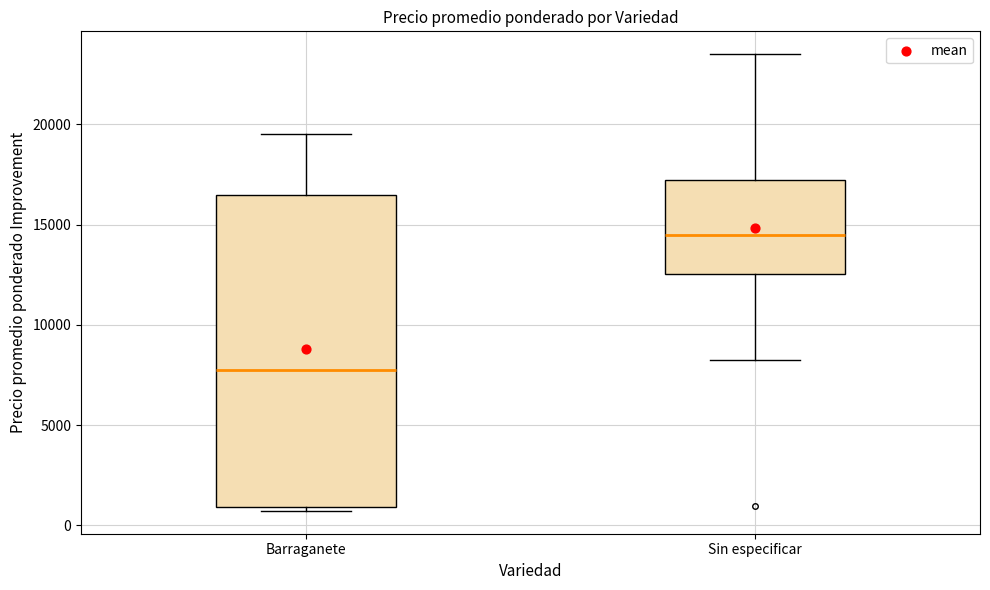

Comparing the boxes themselves (not the whiskers), which one is the tallest?

Barraganete